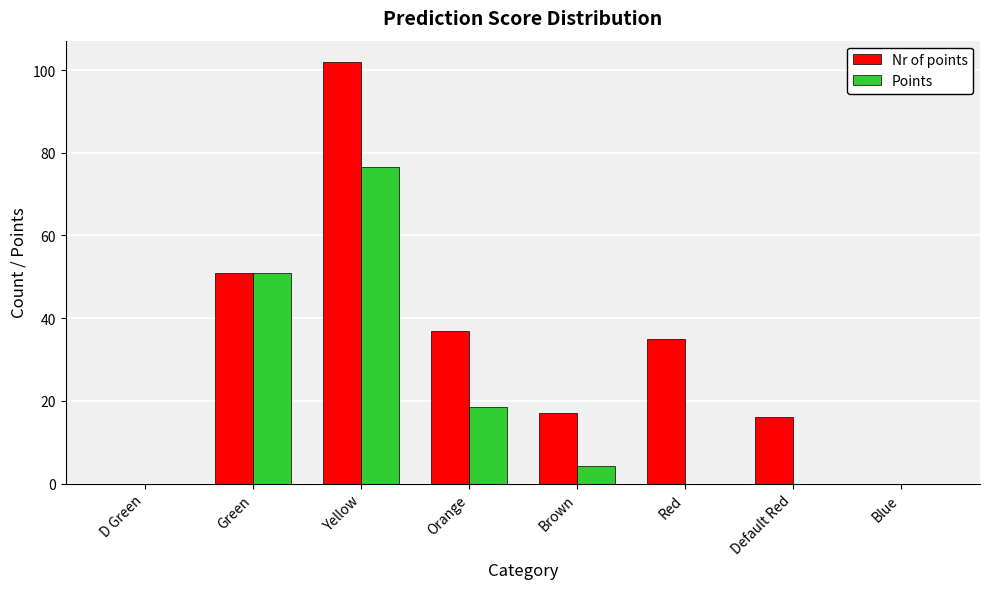

What is the highest value of the Nr of points series?

102.0